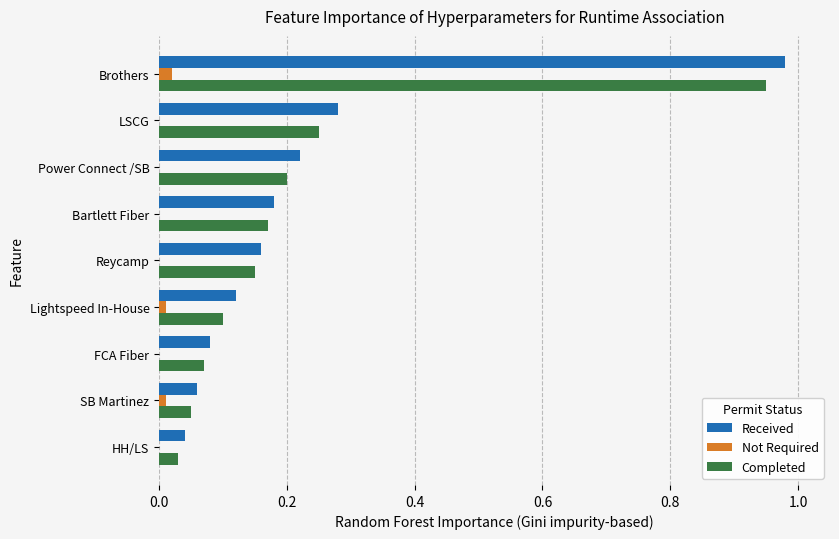

Between Reycamp and Brothers, which series saw the biggest shift?

Received